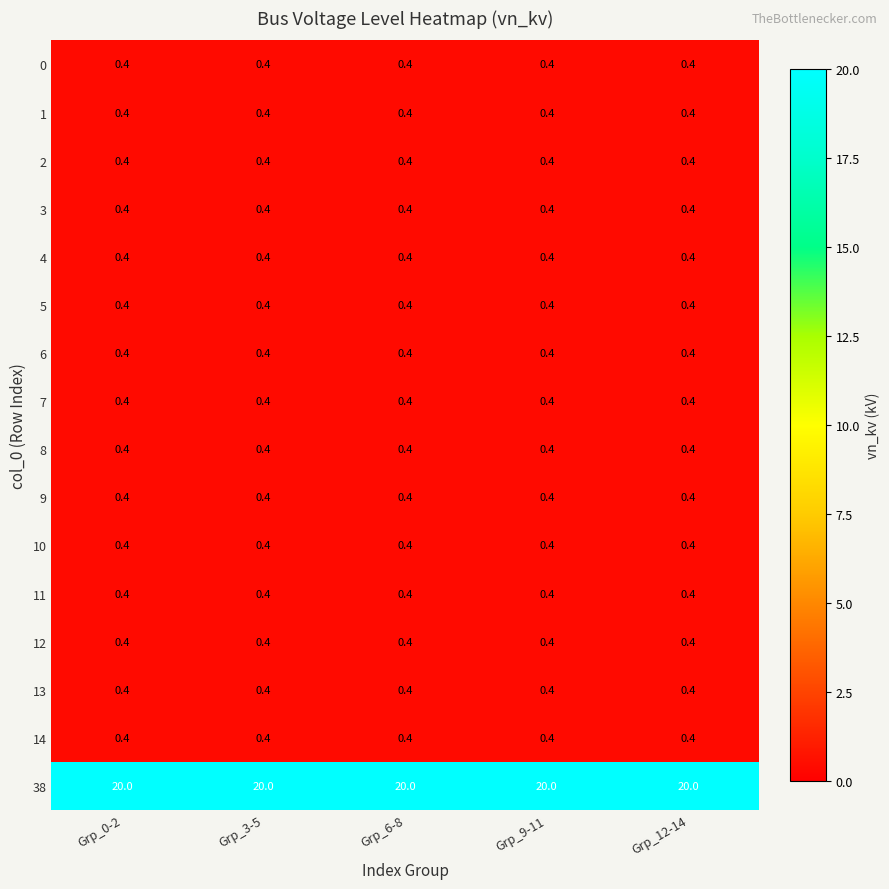

Count the number of data series in this chart.

16